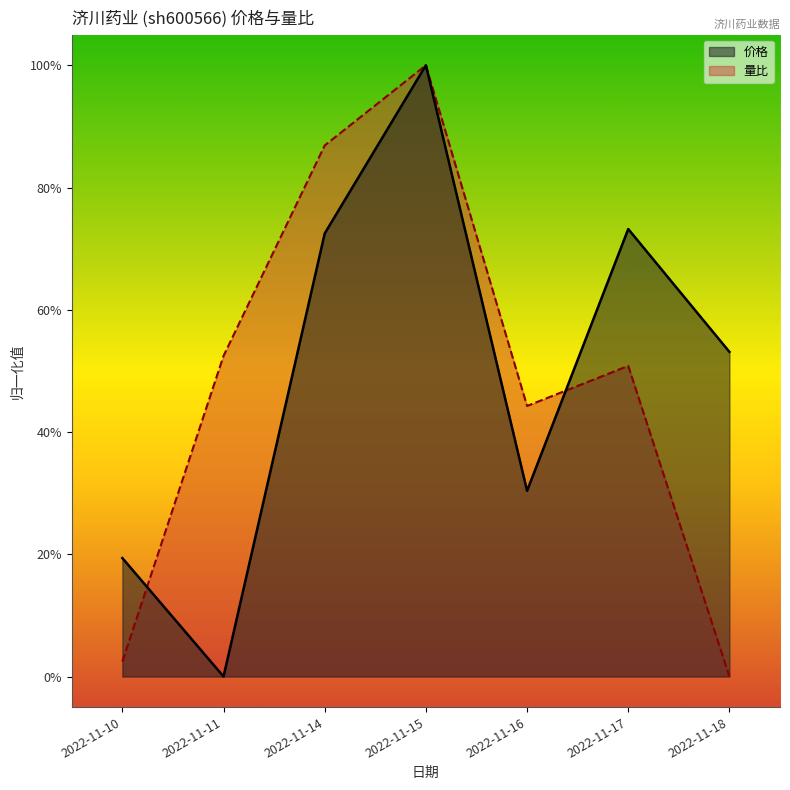

Reading right to left, what are all the values shown in this chart?

价格: 2022-11-18=0.5	2022-11-17=0.7	2022-11-16=0.3	2022-11-15=1.0	2022-11-14=0.7	2022-11-11=0.0	2022-11-10=0.2
量比: 2022-11-18=0.0	2022-11-17=0.5	2022-11-16=0.4	2022-11-15=1.0	2022-11-14=0.9	2022-11-11=0.5	2022-11-10=0.0